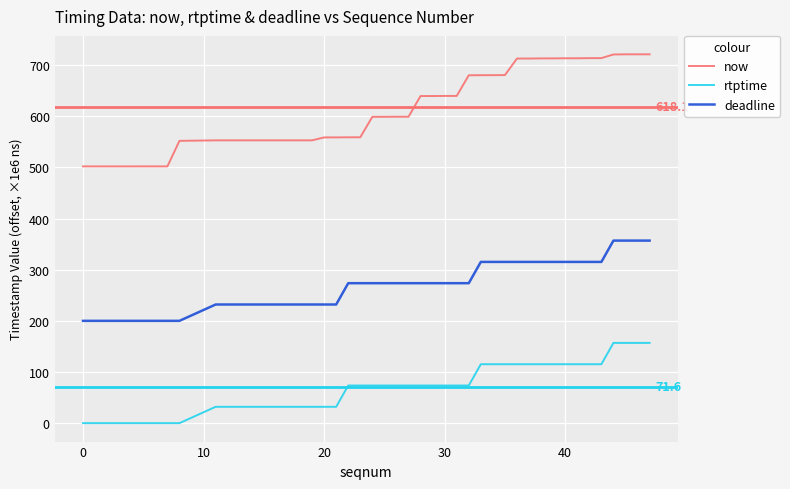

Which series has the widest spread of values?

now